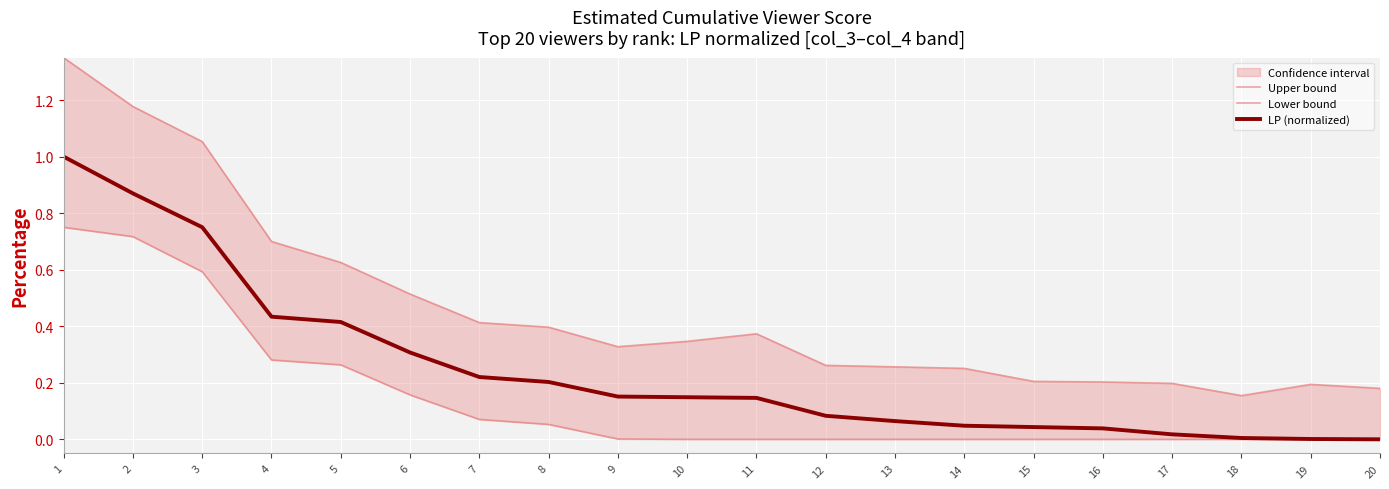

Is the value of Lower bound at 7 greater than the value of LP (normalized) at 5?

No